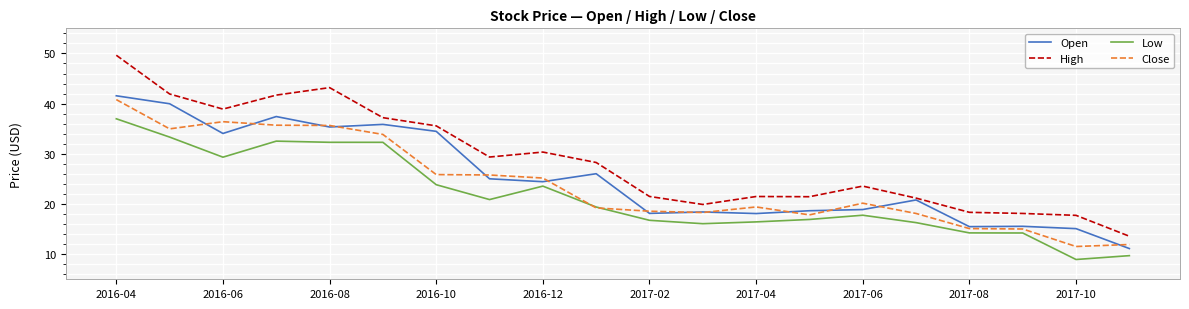

True or false: Close has more than 1 points higher than both neighbors.

True